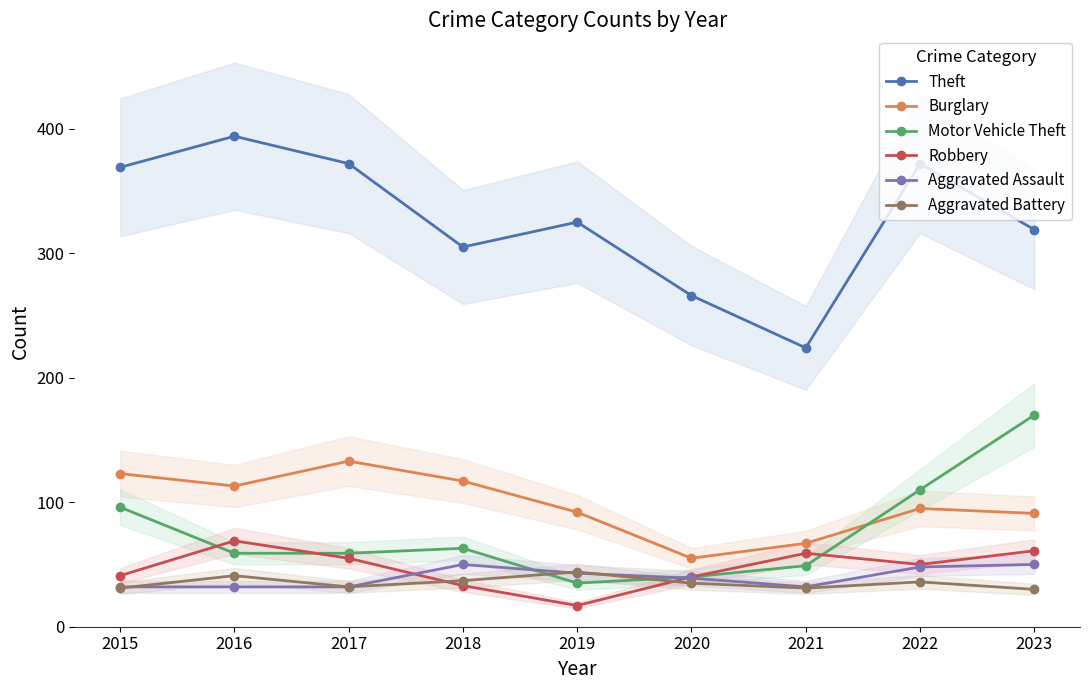

Which series has the widest spread of values?

Theft